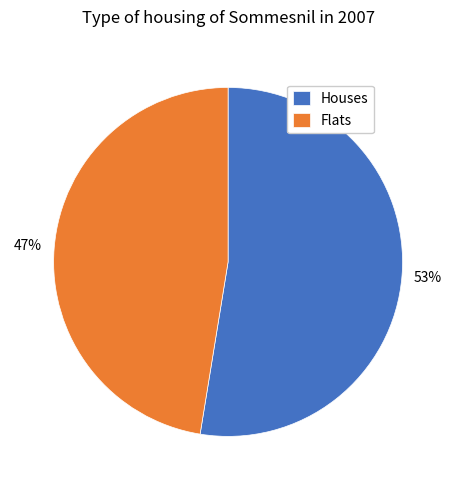

To the nearest percent, what is the combined percentage of Flats and Houses?

100%